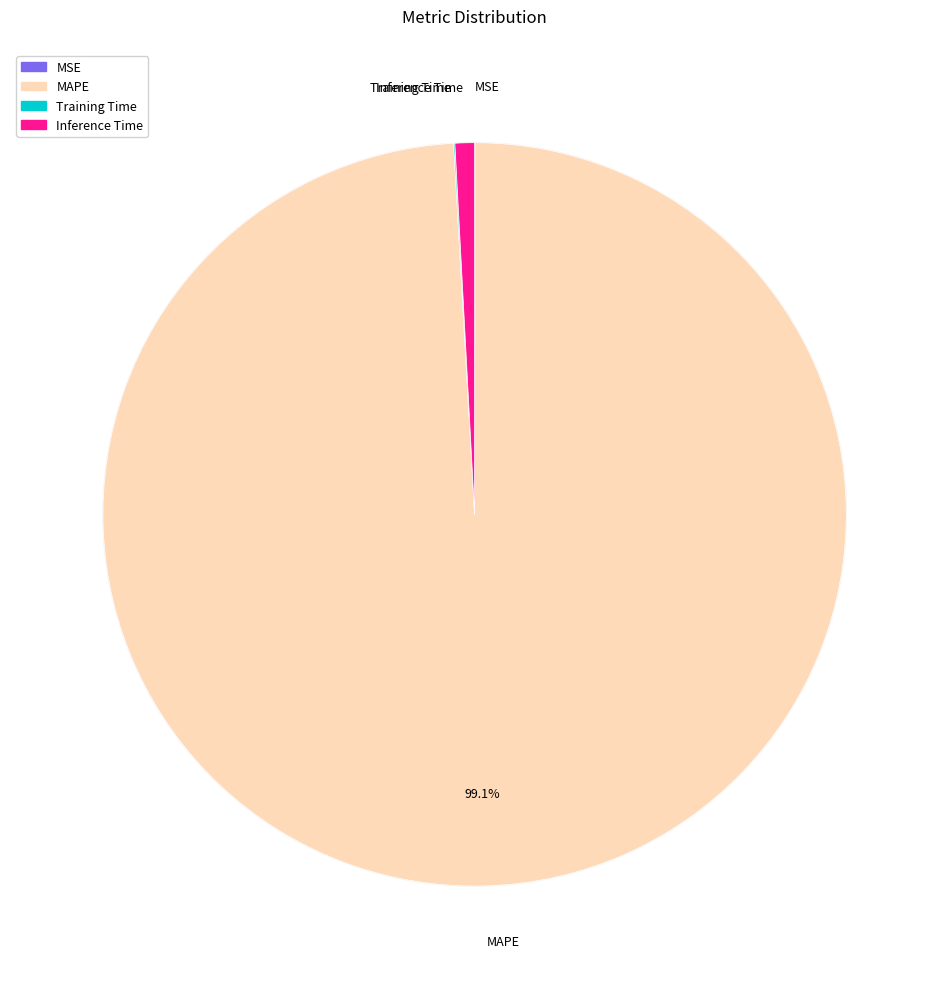

How much of the chart is everything except MAPE?

0.9%